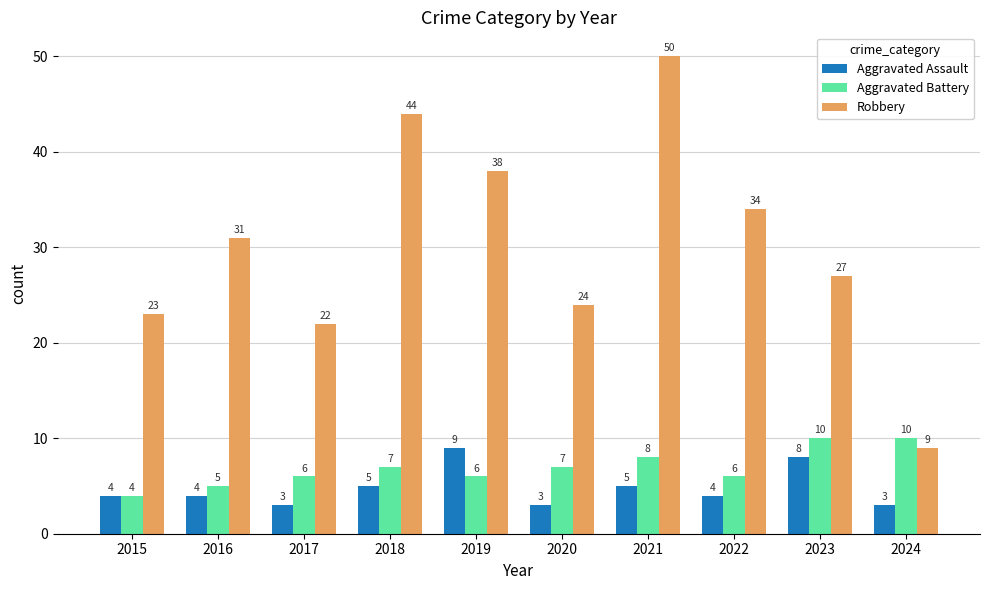

What are all the series names shown in the legend?

Aggravated Assault, Aggravated Battery, Robbery